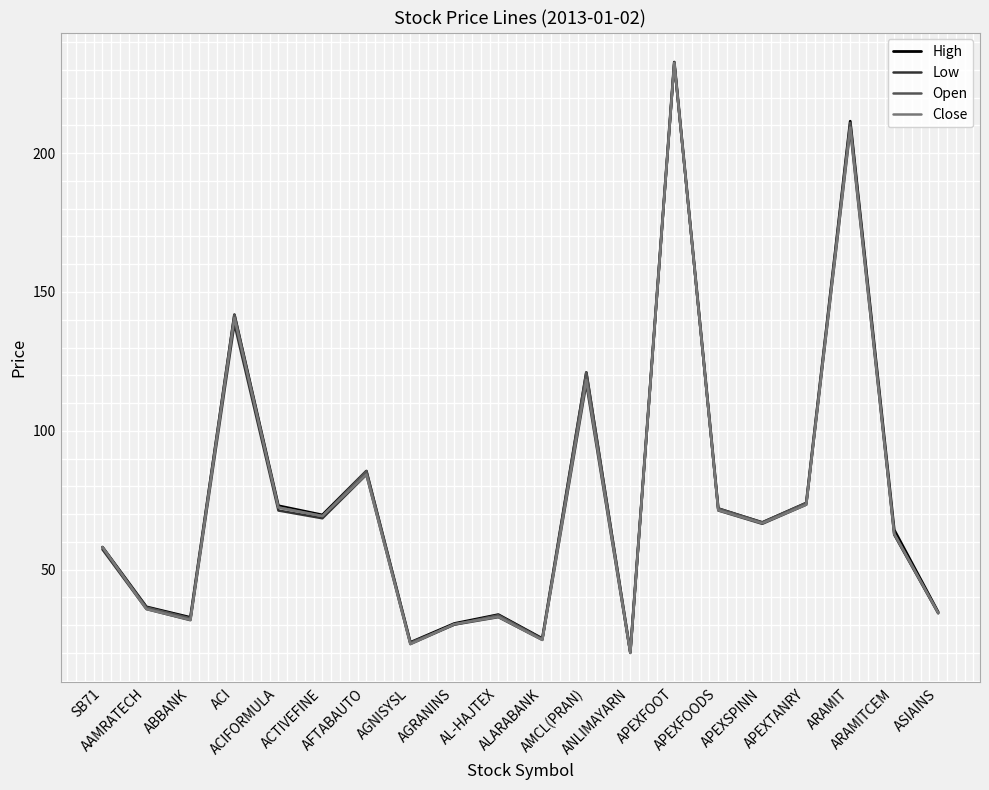

Where does the Low series first go above 66?

ACI